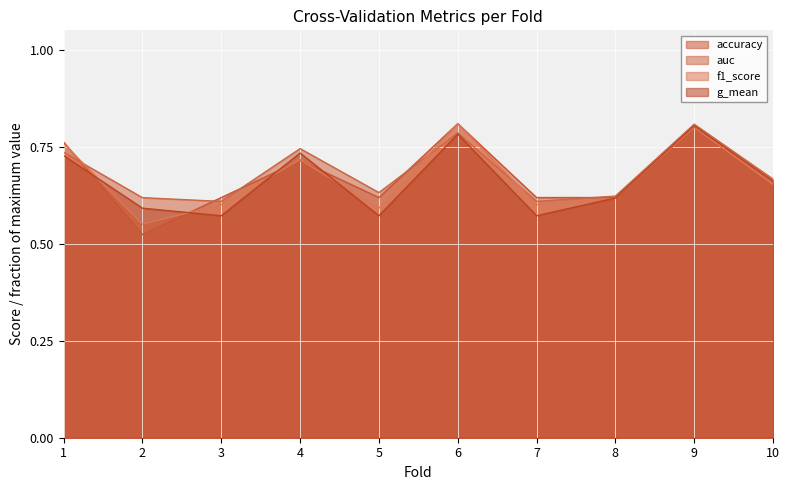

Where is auc nearest to the value 0?

3